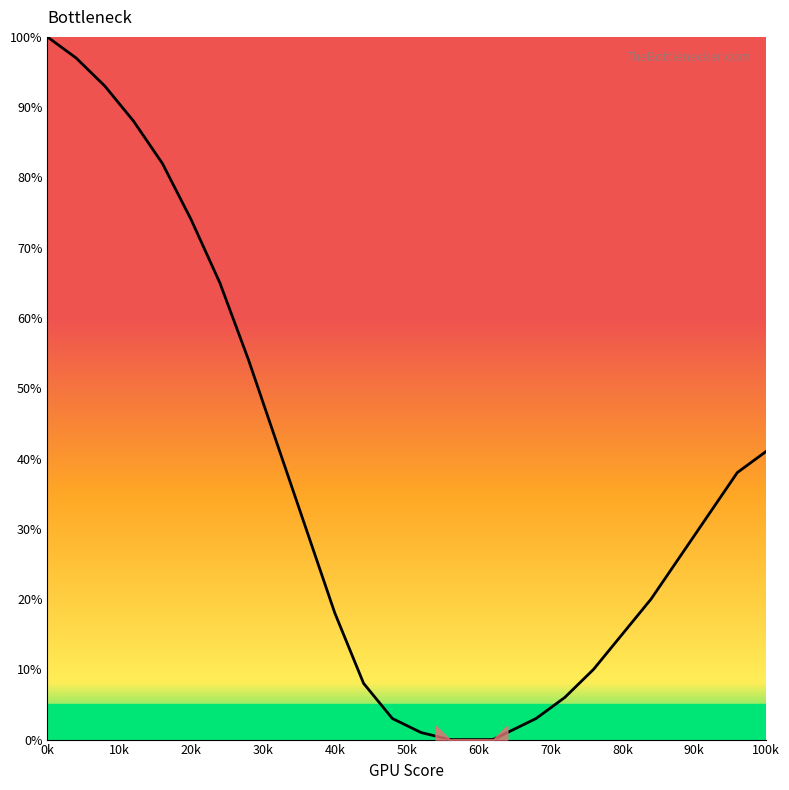

What is the difference between the maximum and minimum values?

100